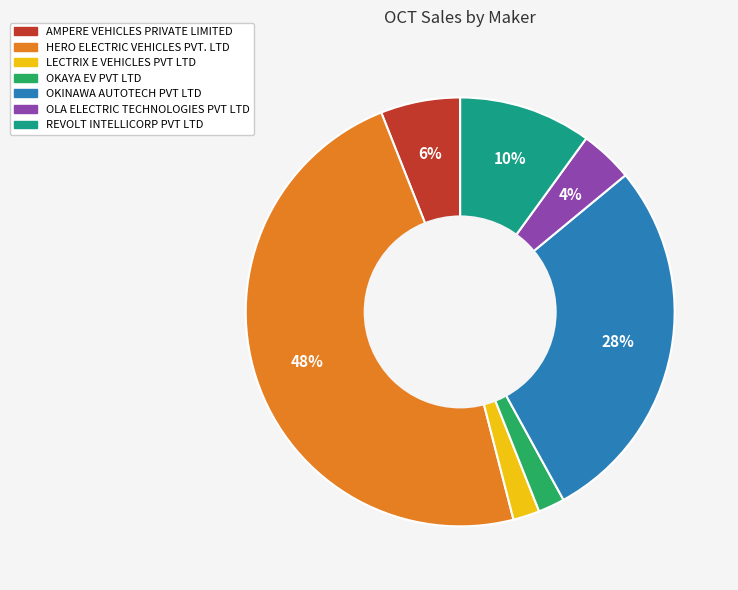

Do OKINAWA AUTOTECH PVT LTD and AMPERE VEHICLES PRIVATE LIMITED together represent more than half of the pie?

No